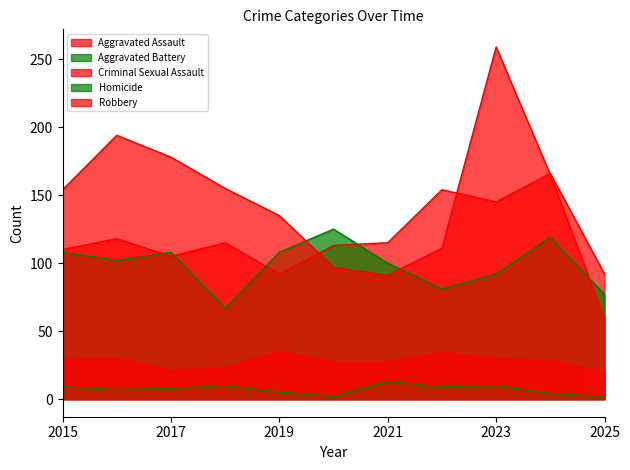

How many data points does each series have?

11